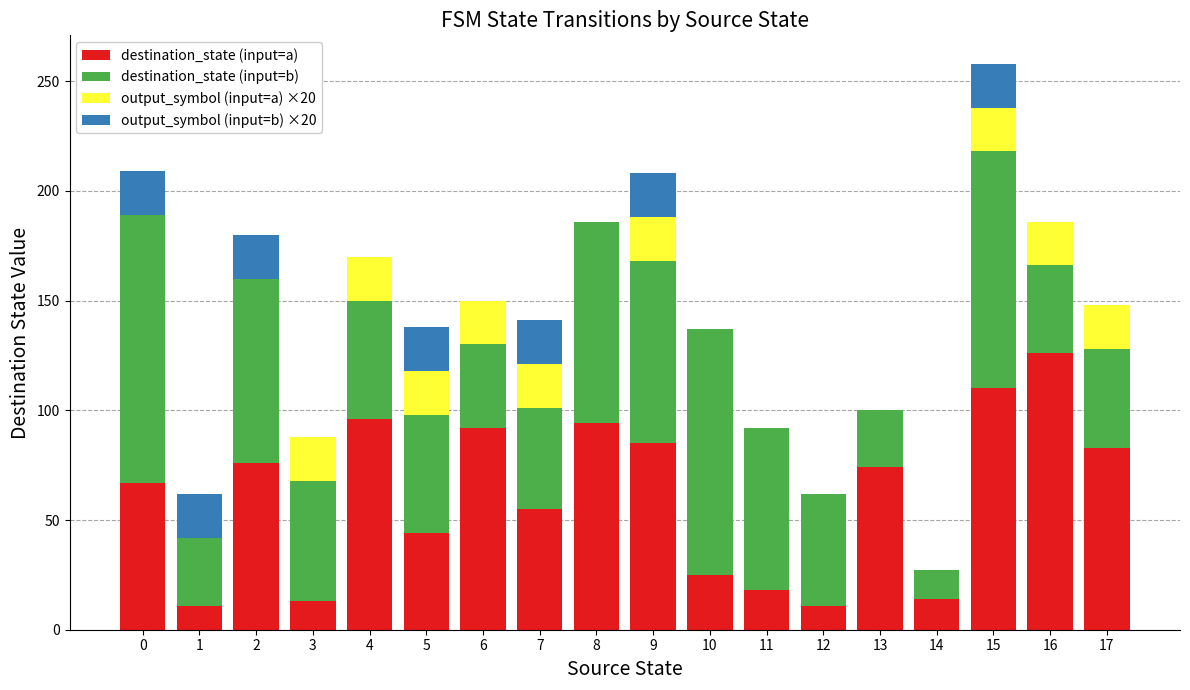

What are all the series names shown in the legend?

destination_state (input=a), destination_state (input=b), output_symbol (input=a) ×20, output_symbol (input=b) ×20